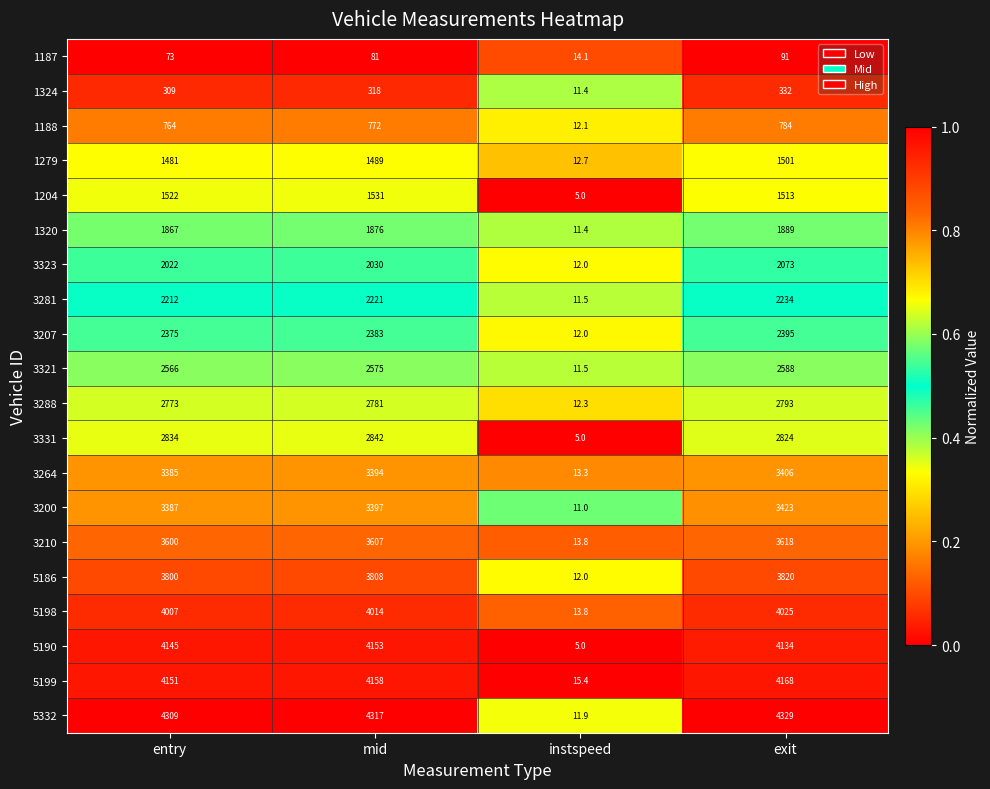

What is the difference between the highest and lowest values at exit?

4238.0